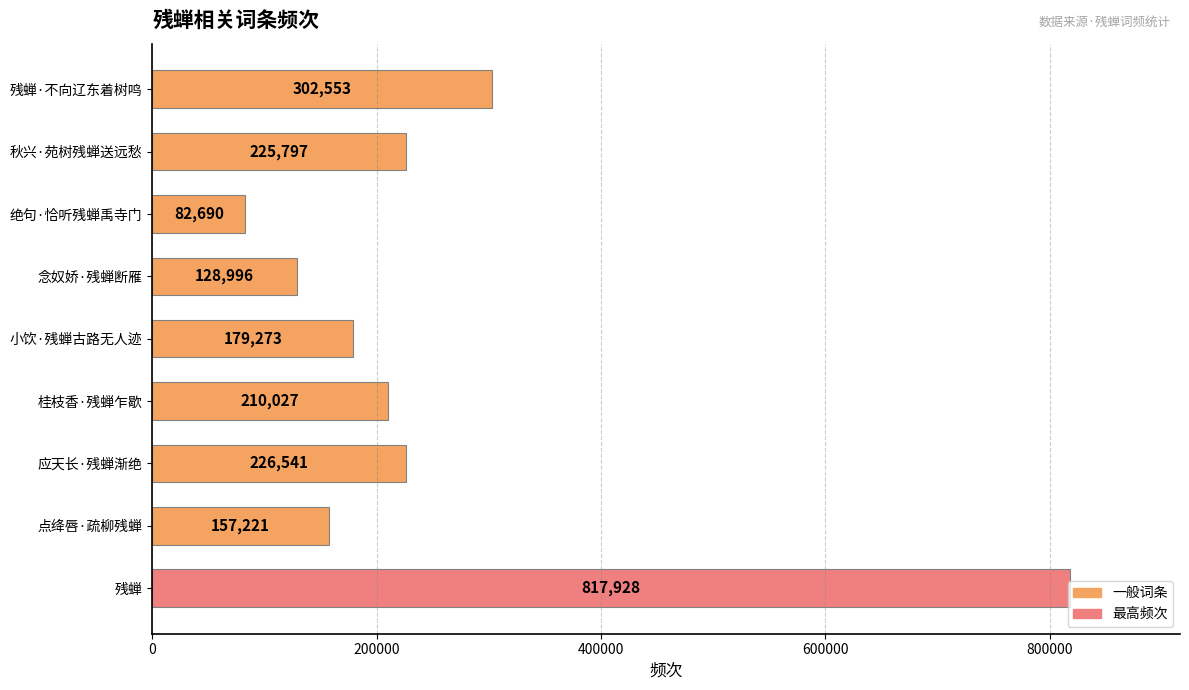

List the labels in order of value, smallest first.

绝句·恰听残蝉禹寺门, 念奴娇·残蝉断雁, 点绛唇·疏柳残蝉, 小饮·残蝉古路无人迹, 桂枝香·残蝉乍歇, 秋兴·苑树残蝉送远愁, 应天长·残蝉渐绝, 残蝉·不向辽东着树鸣, 残蝉